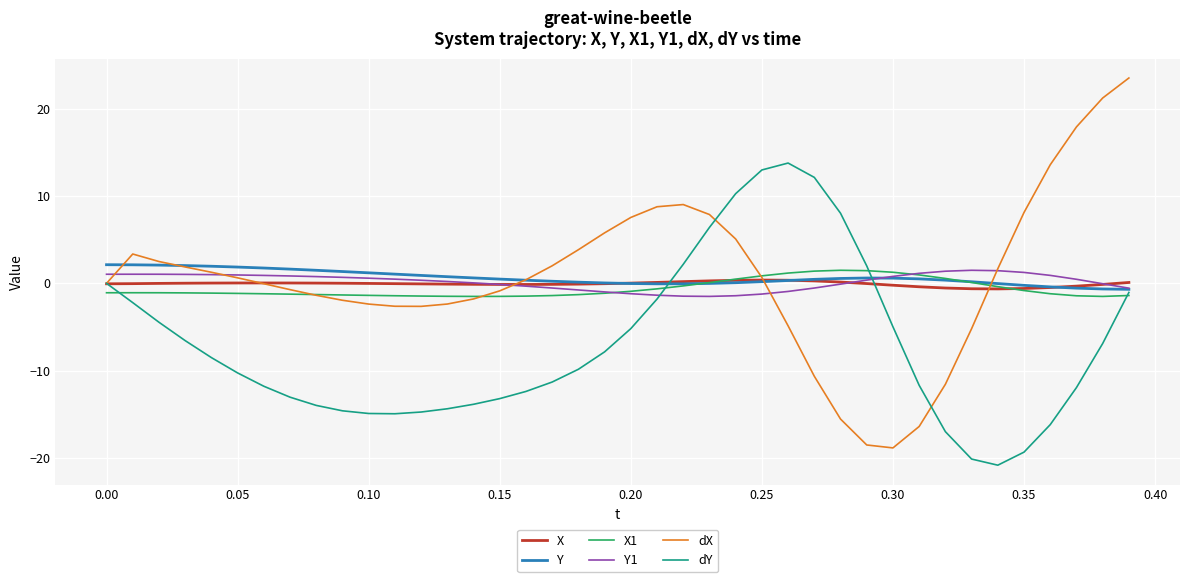

What is the difference between the second highest and second lowest values in the X1 series?

3.0